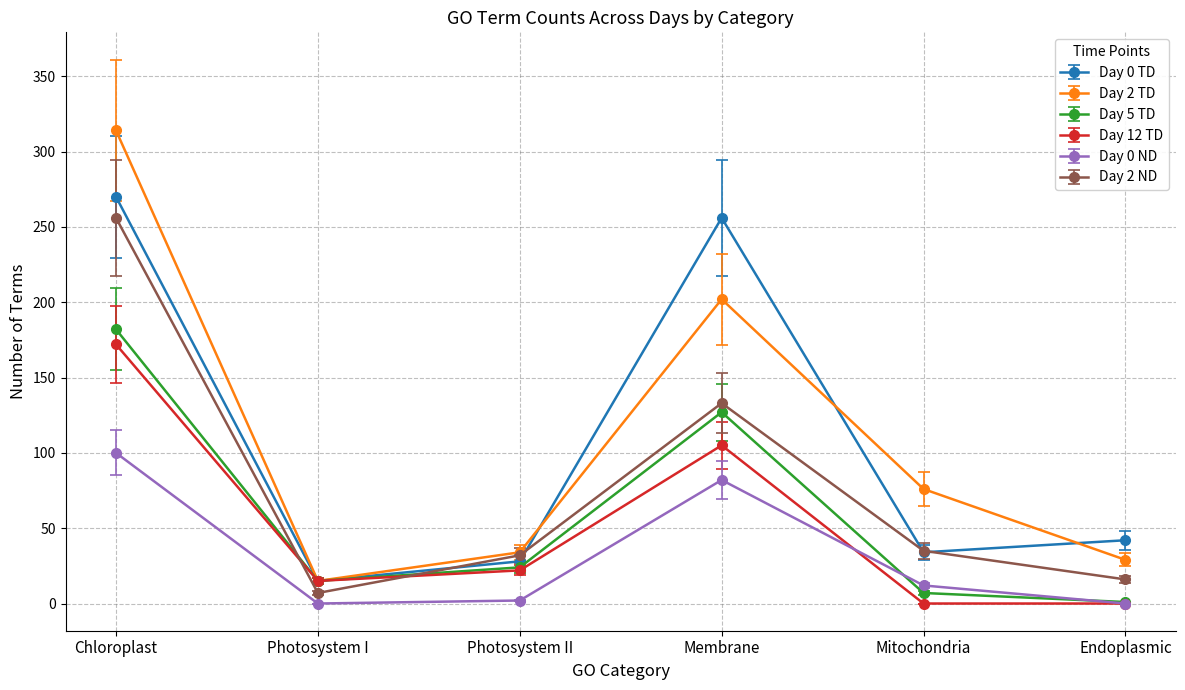

Which series has the widest spread of values?

Day 2 TD